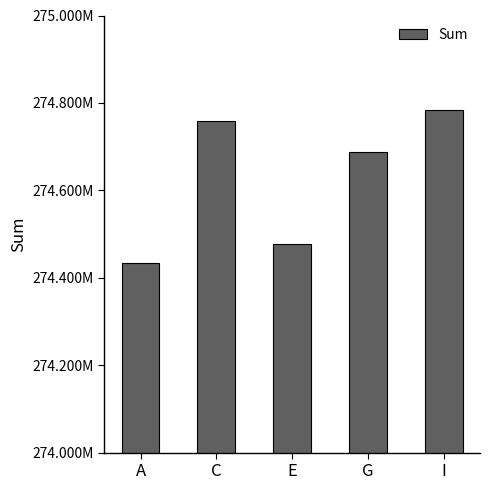

What is the label of the 3rd bar from the right?

E